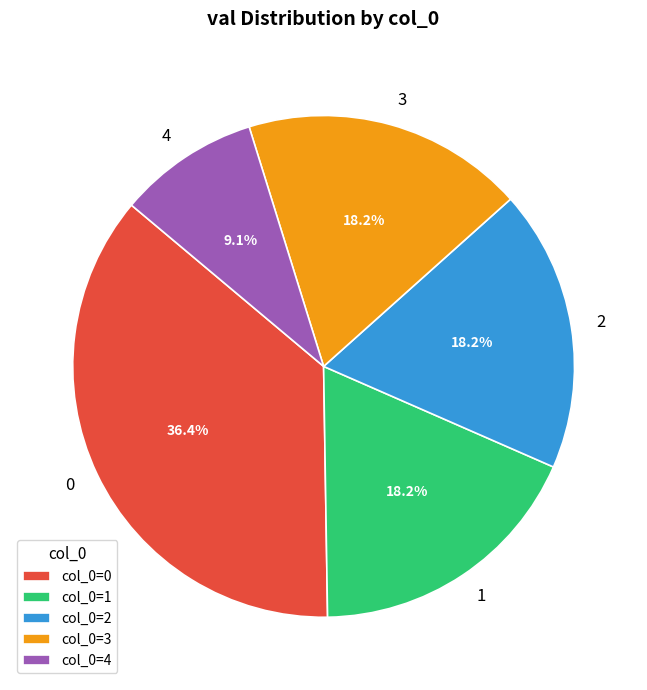

Which category has the smallest portion of the pie?

4